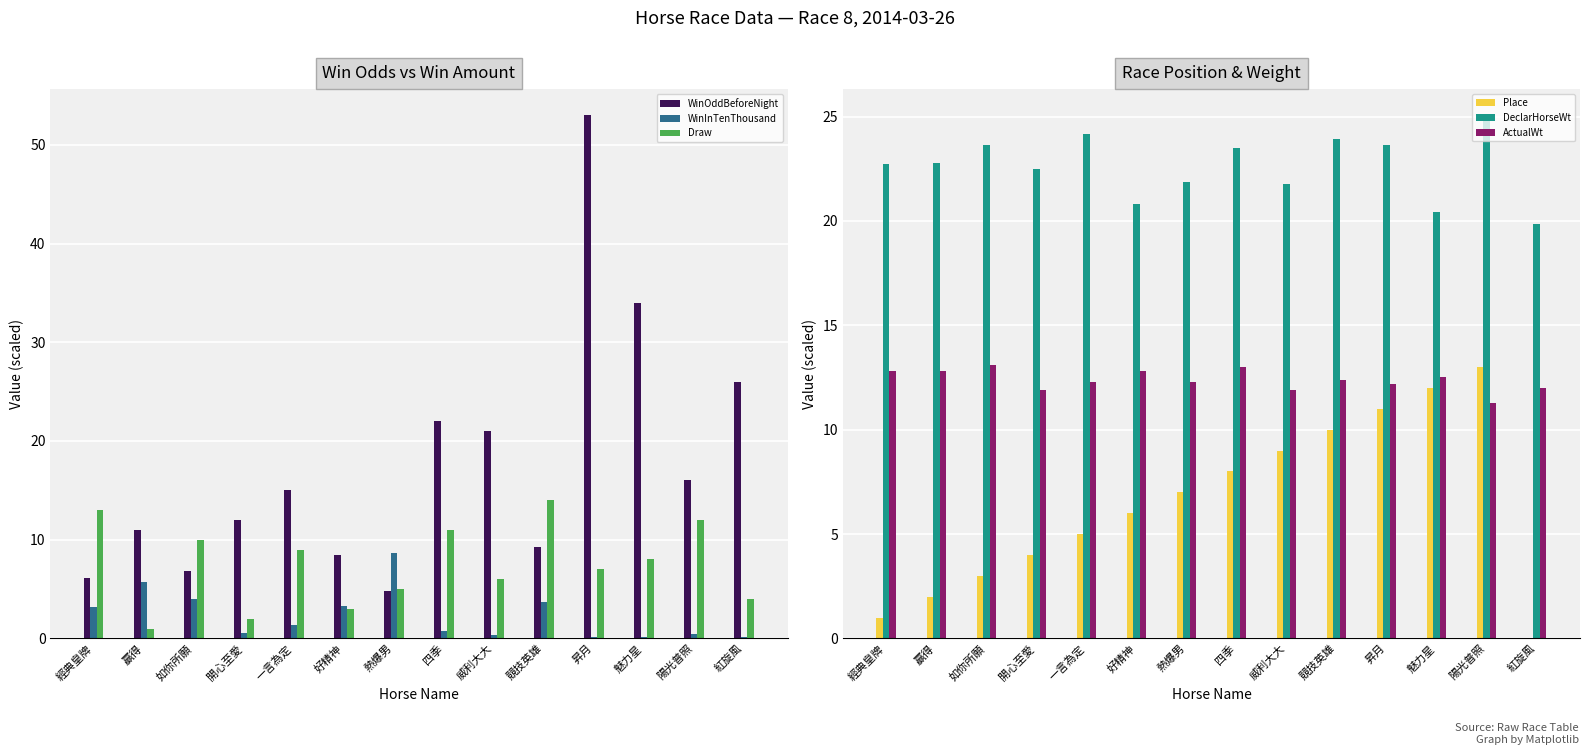

What is the spread (max minus min) of values at 開心至愛?

21.9